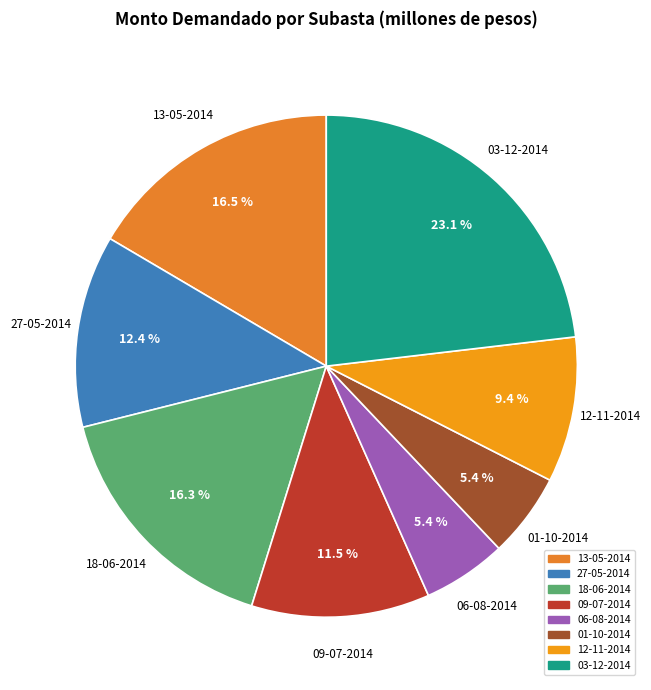

Does any single category account for the majority?

No